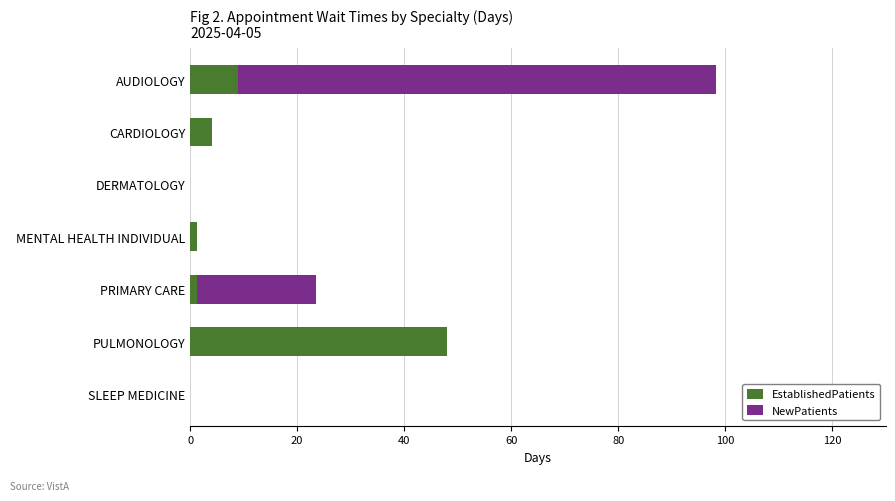

What is the sum of all EstablishedPatients values?

63.5